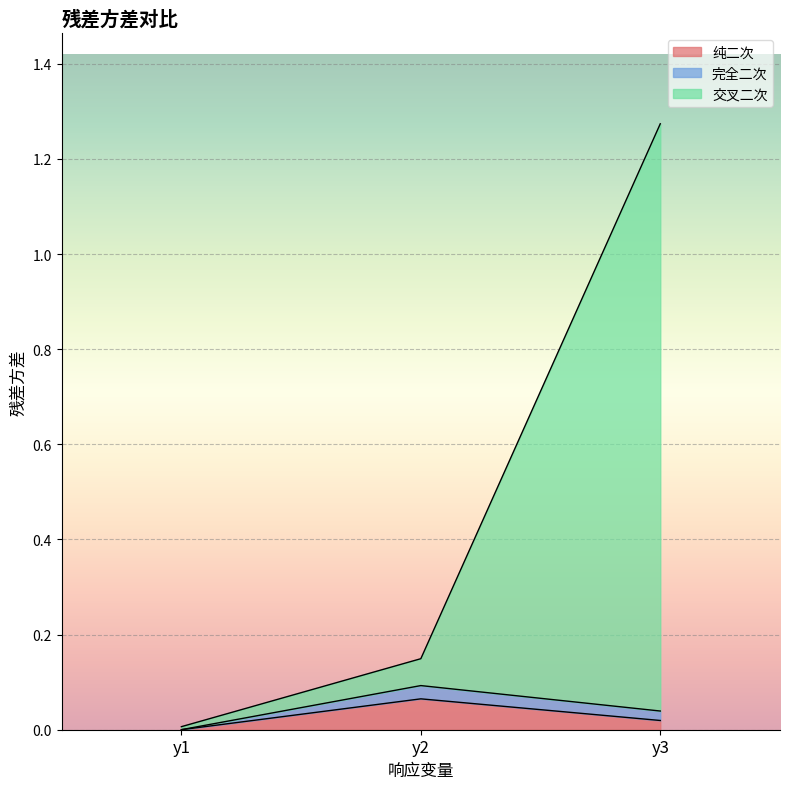

Which has a higher value, y3 or y2?

y2